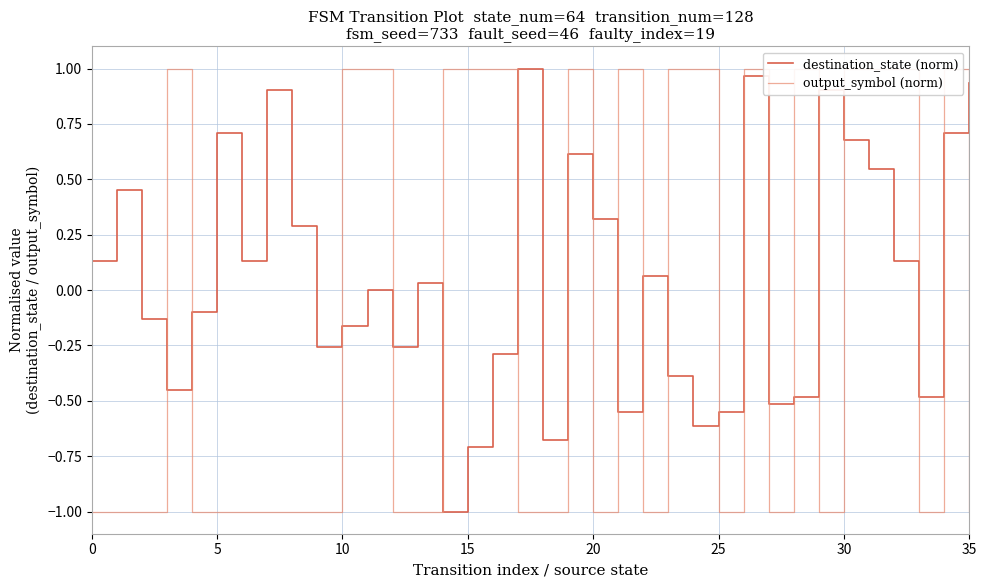

Count the number of categories in the chart.

36